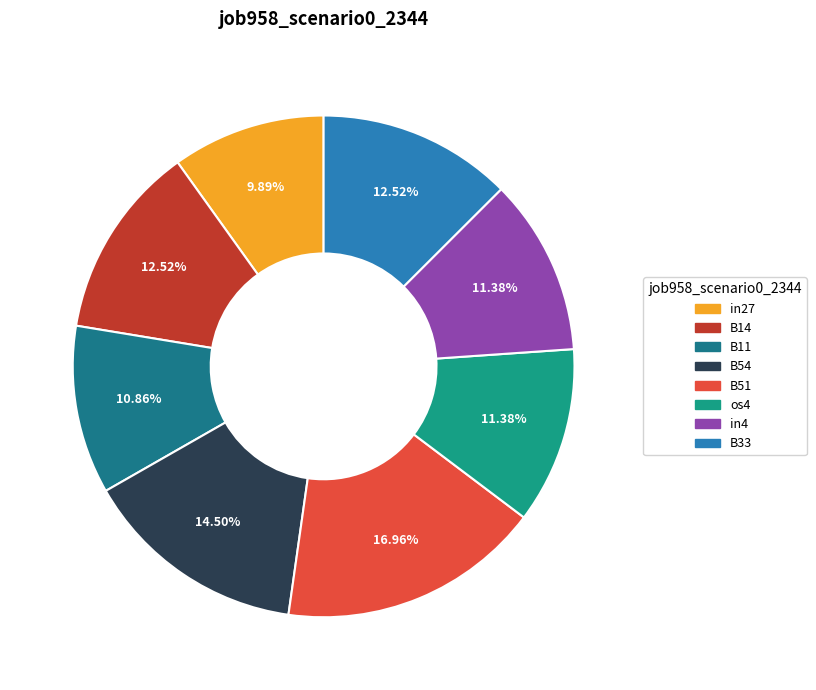

Between in27 and B11, which is larger?

B11